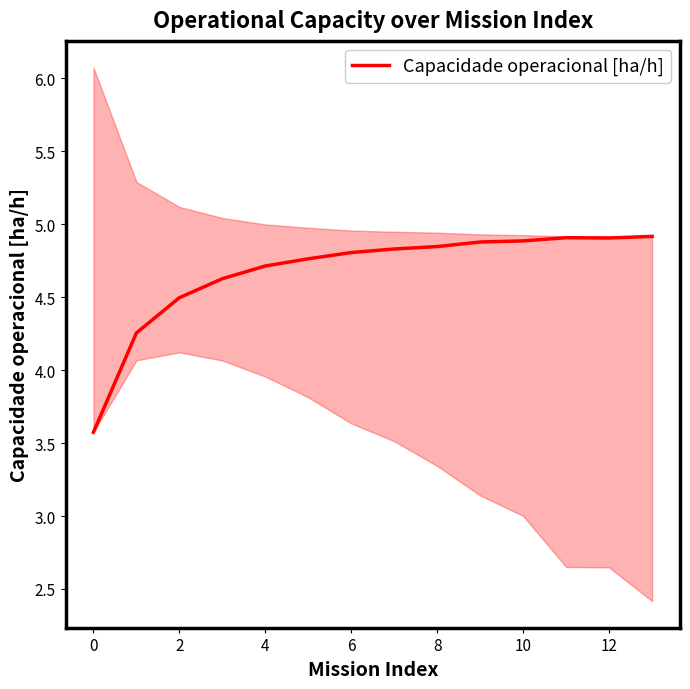

What is the maximum value shown in the chart?

4.9